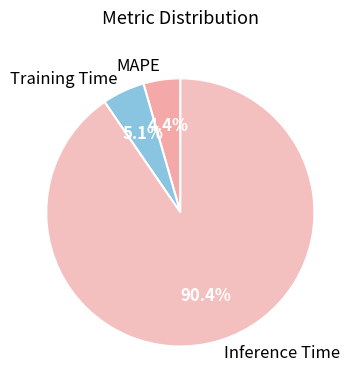

What is the largest slice in the pie chart?

Inference Time